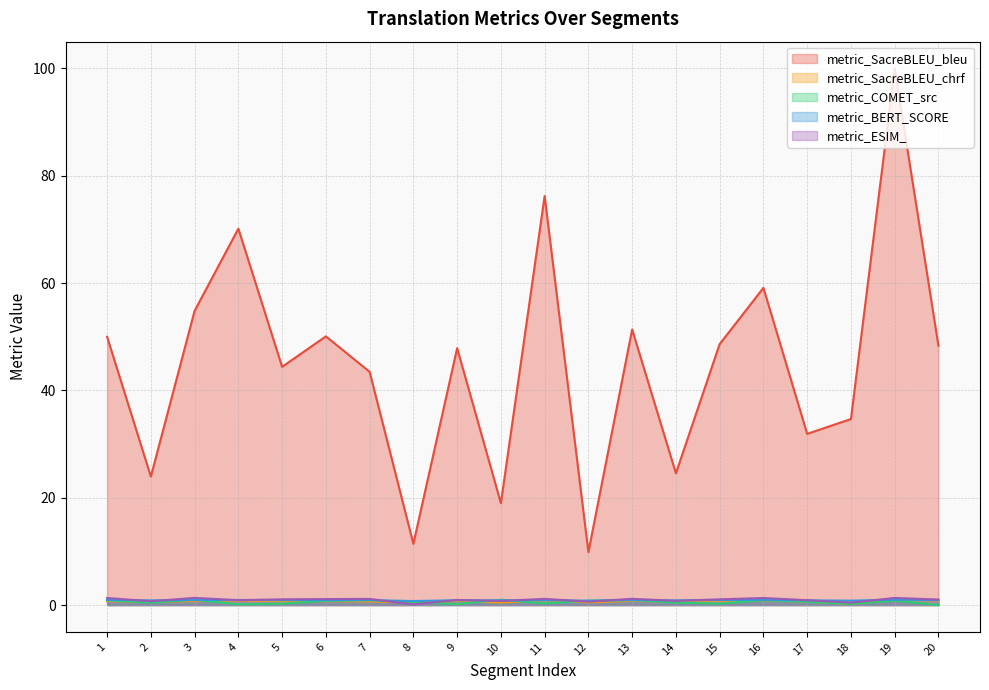

True or false: metric_SacreBLEU_bleu has more than 0 interior local peaks.

True